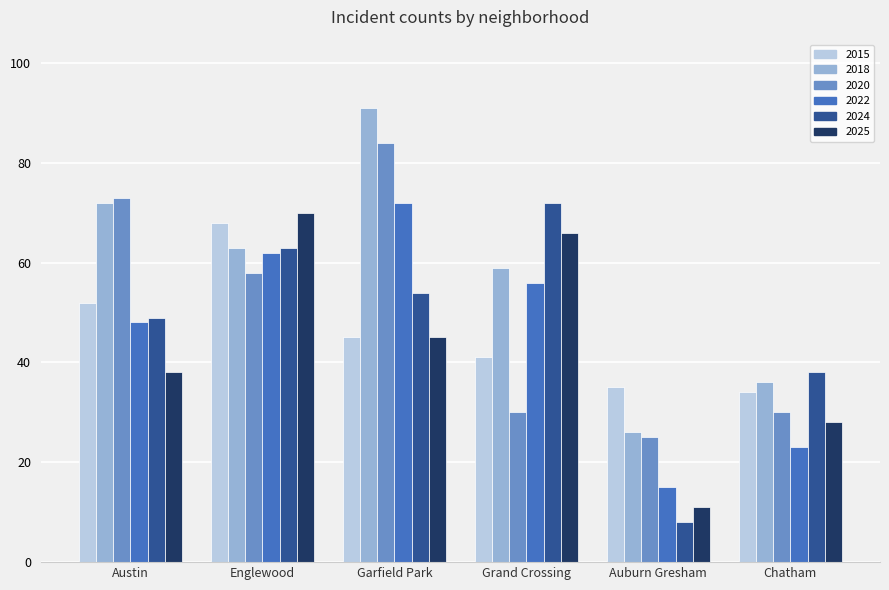

How many values in the 2018 series are below 63?

3